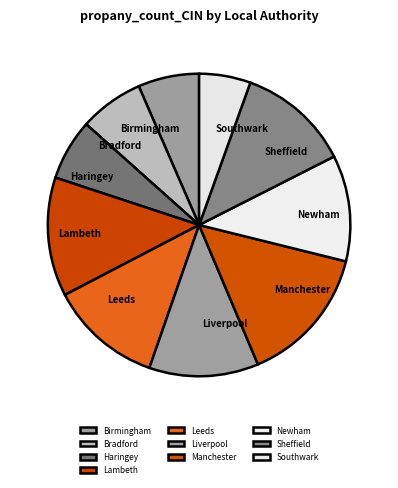

What is the smallest slice in the pie chart?

Southwark